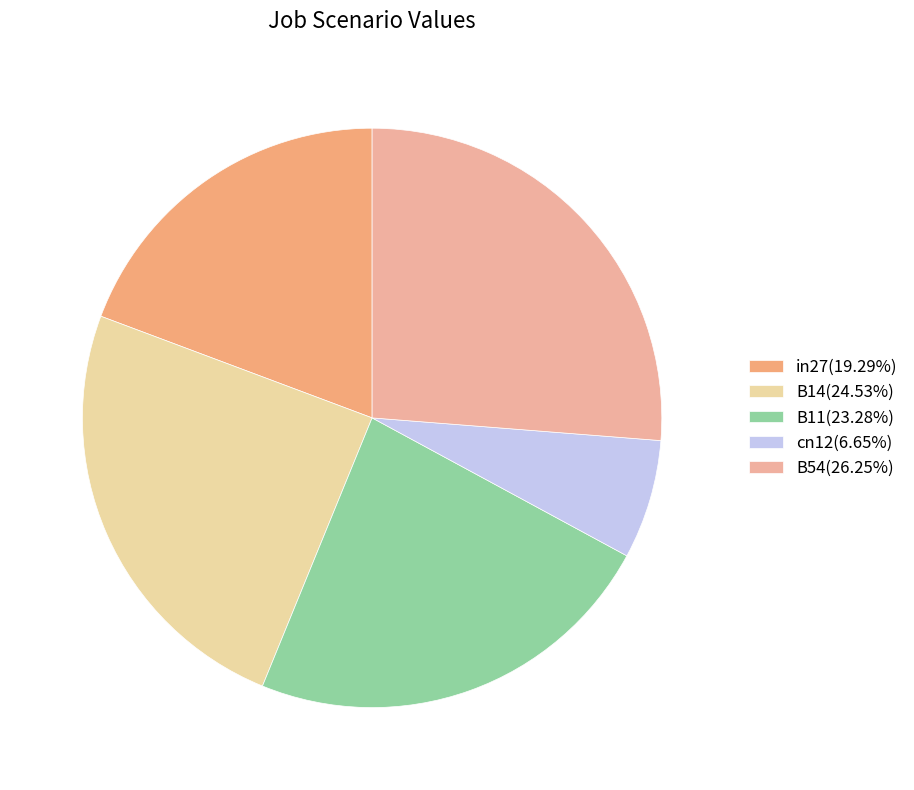

How much of the chart is everything except in27?

80.7%